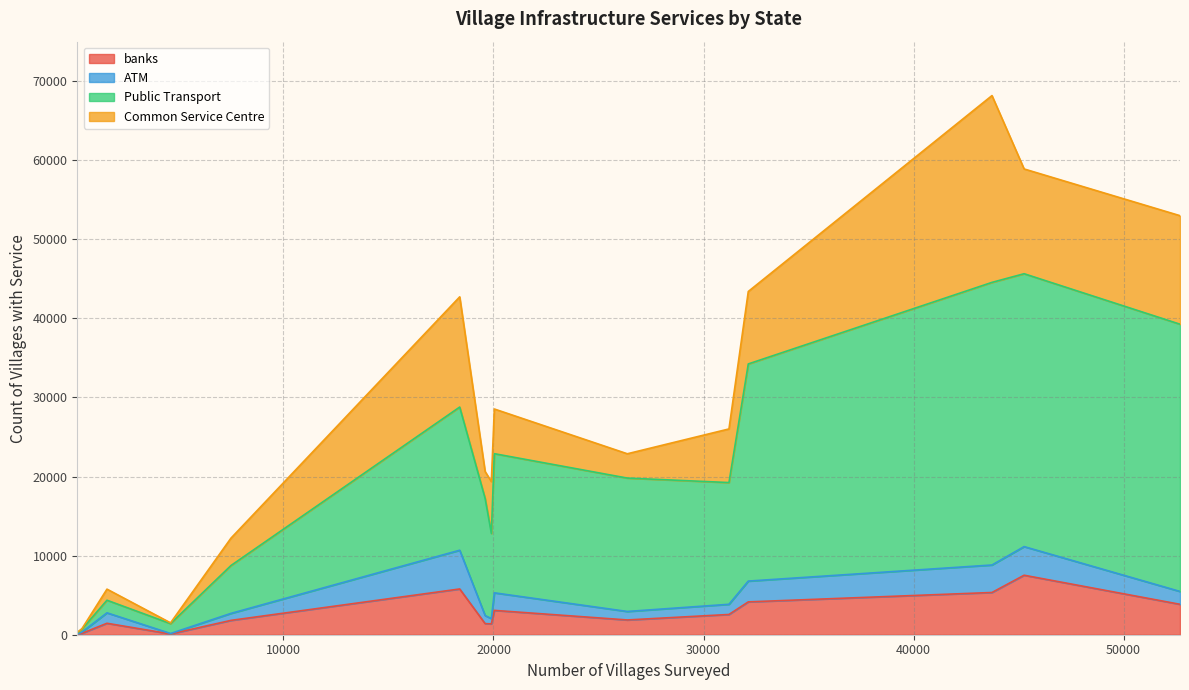

What is the difference between the maximum and minimum values in the banks series?

7480